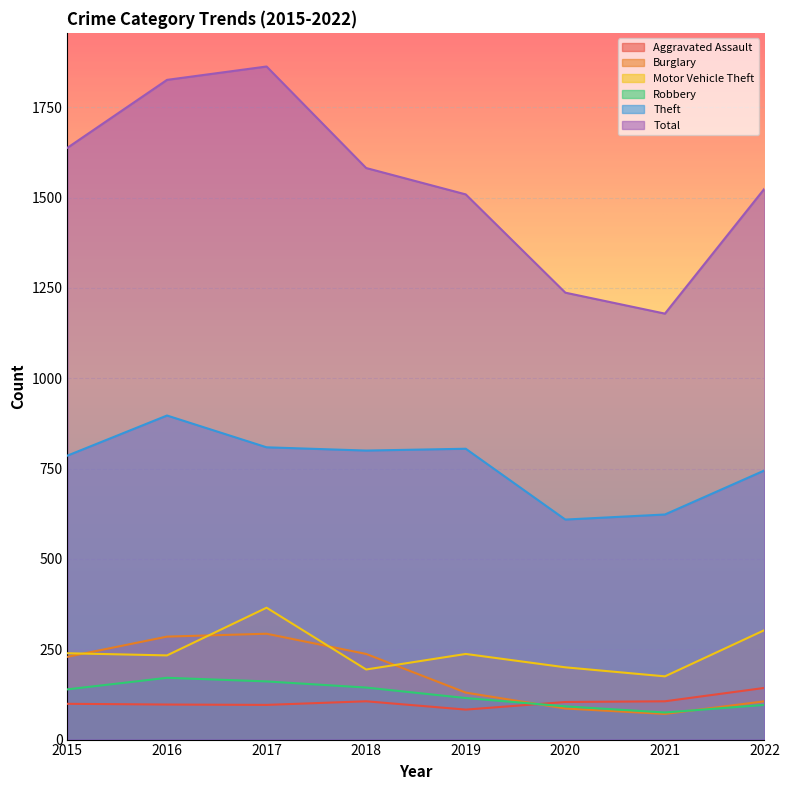

Rank the series at 2020 from lowest to highest value.

Burglary, Robbery, Aggravated Assault, Motor Vehicle Theft, Theft, Total